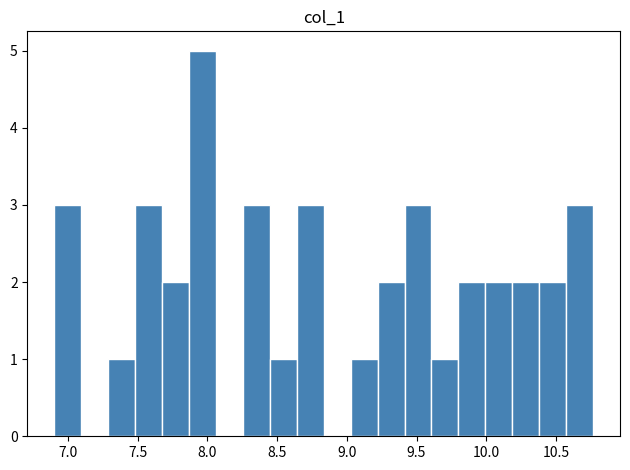

Read against the x-axis, roughly where is the centre of the tallest bar?

7.95